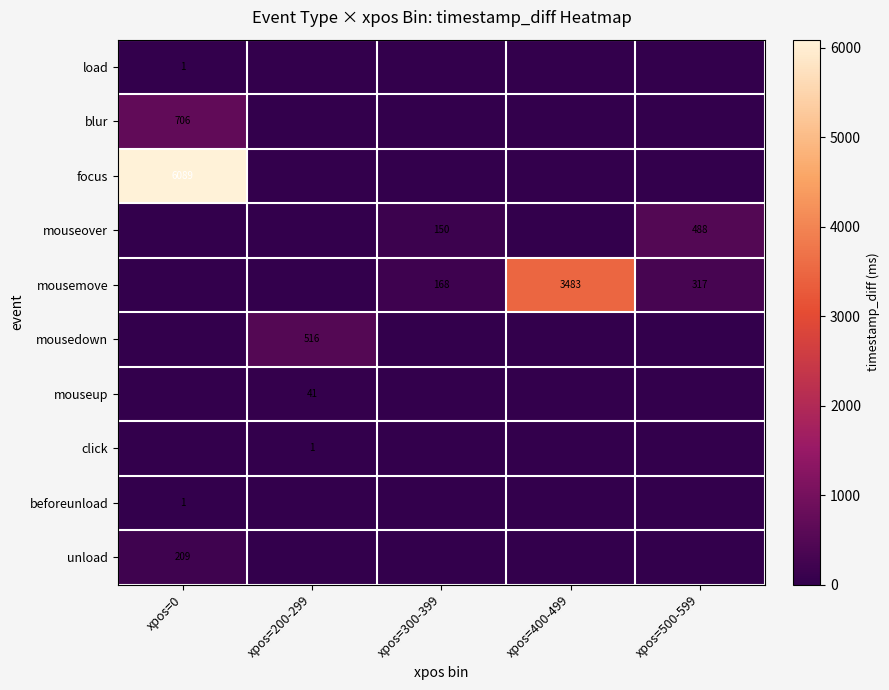

The beforeunload series shows 2 at xpos=0. True or false?

False